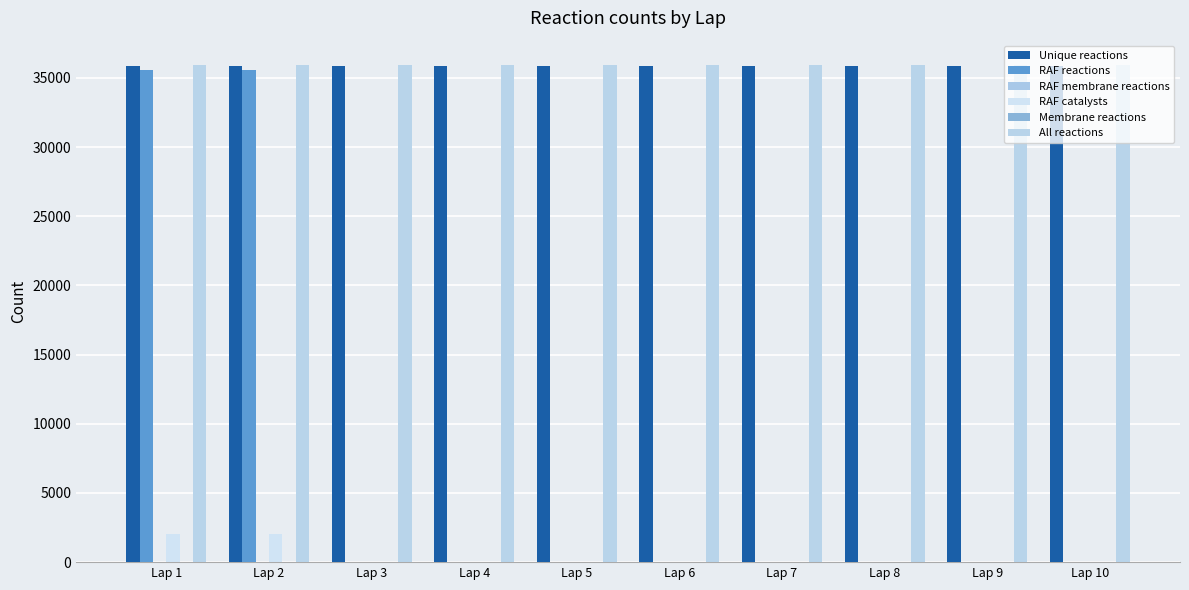

Does the chart contain any negative values?

No